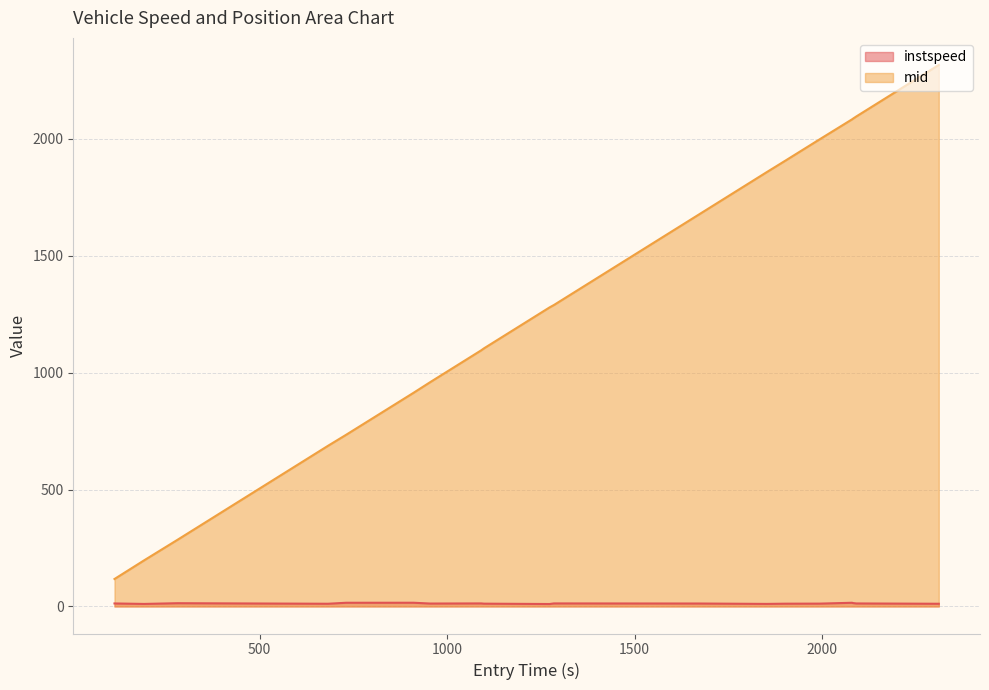

True or false: mid and instspeed intersect in this chart.

False